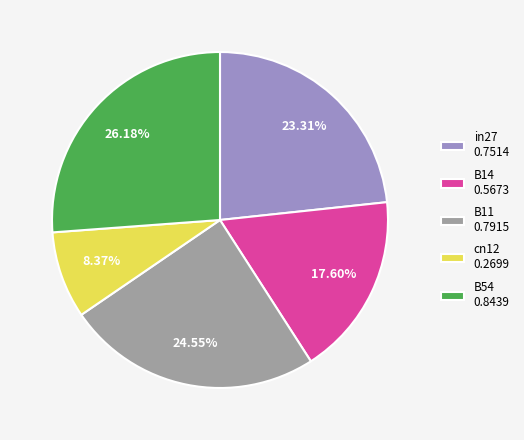

Which slice is the largest?

B54